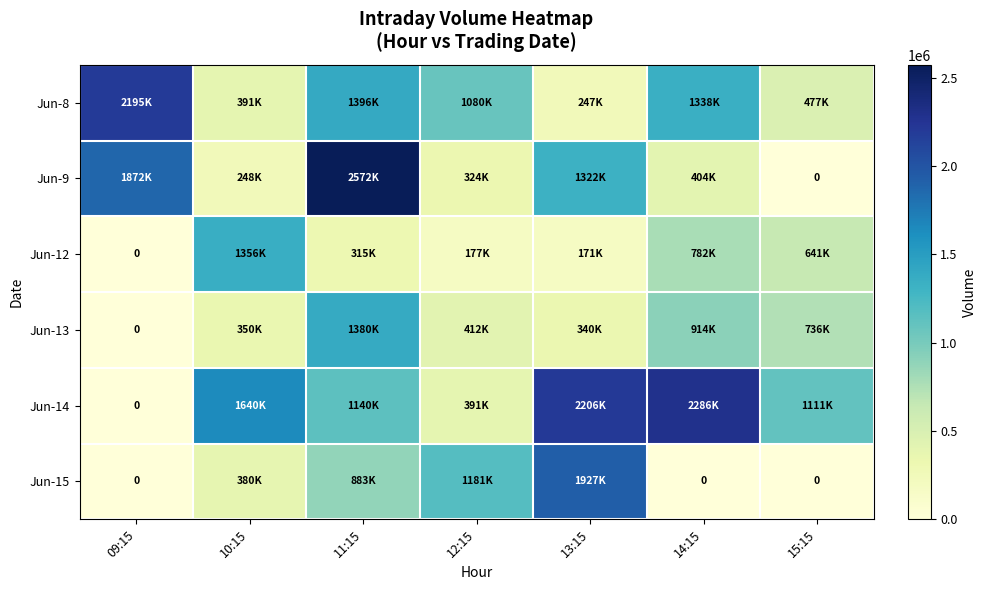

At which category does the chart reach its minimum across all series?

15:15